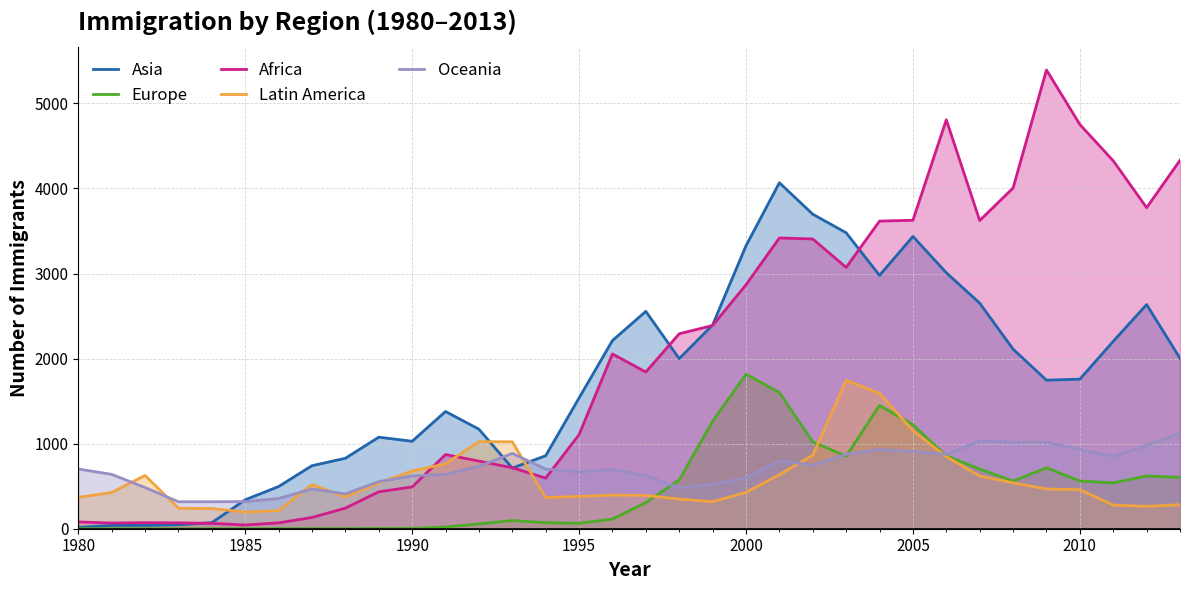

What is the lowest value of the Oceania series?

317